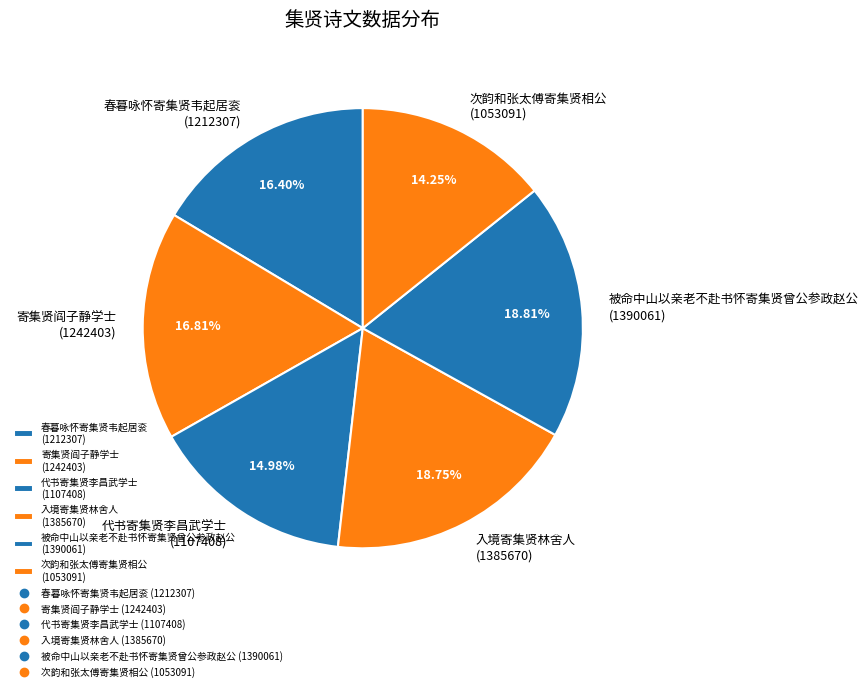

Is the sum of 入境寄集贤林舍人 (1385670) and 寄集贤阎子静学士 (1242403) greater than half?

No